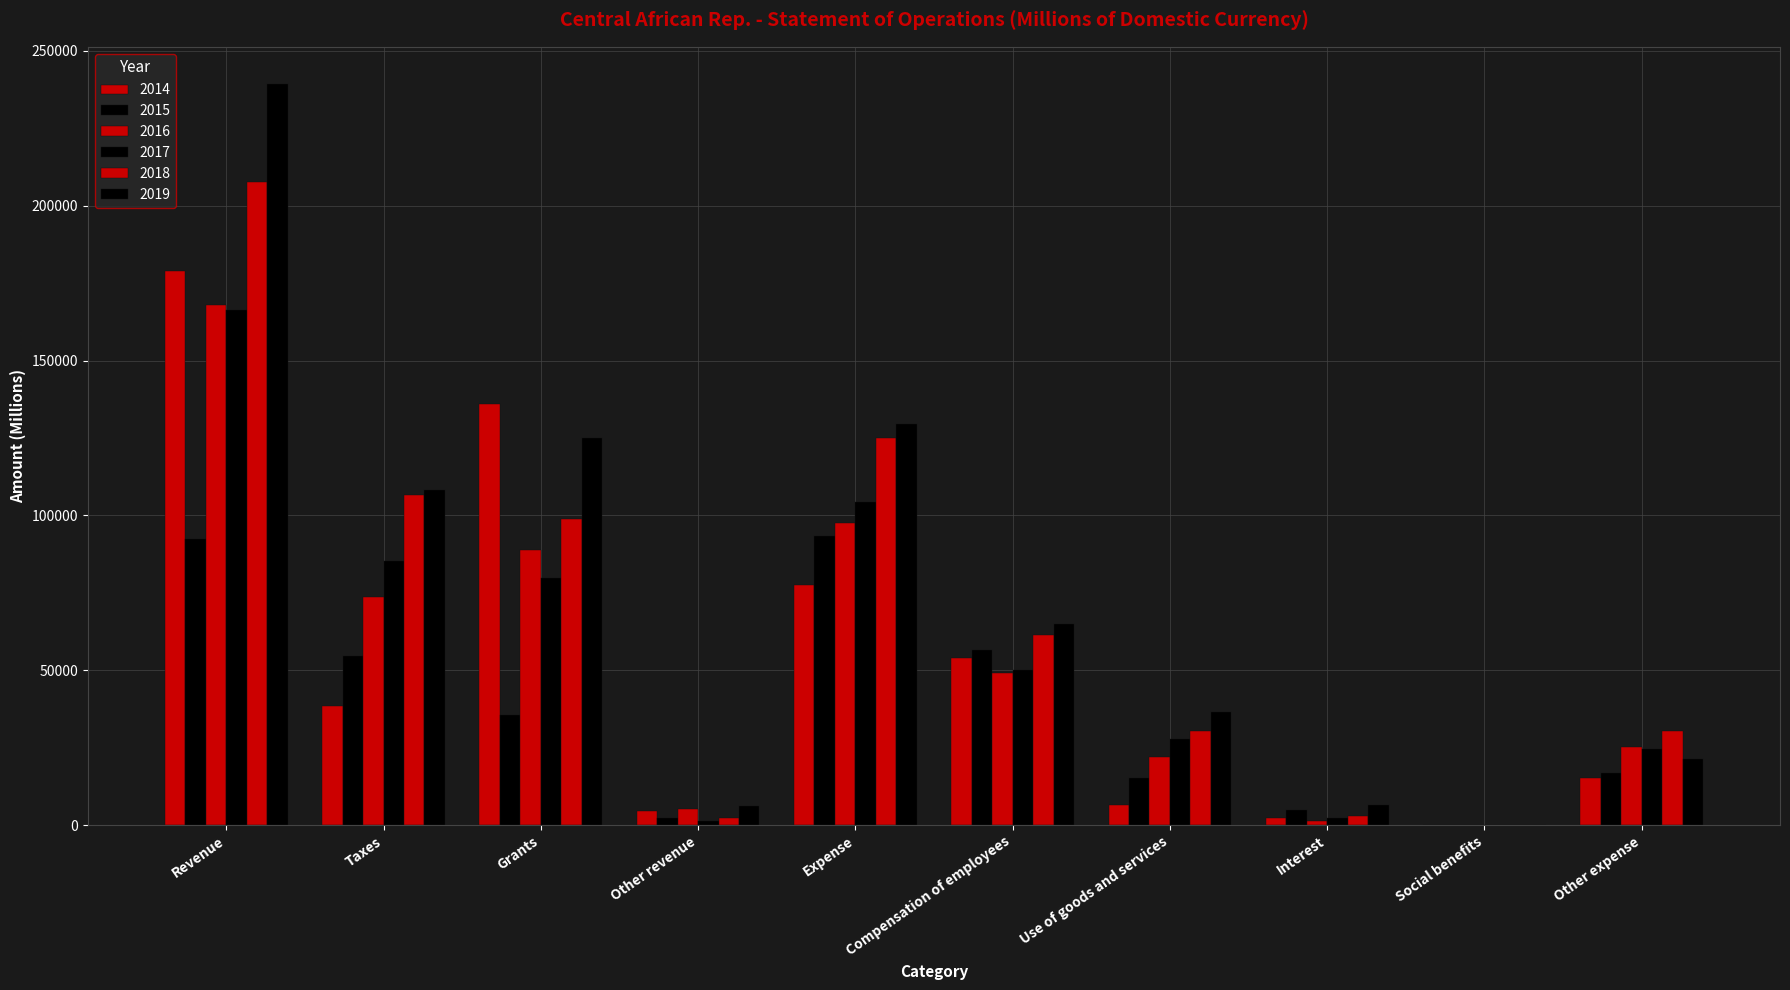

Count the number of data series in this chart.

6